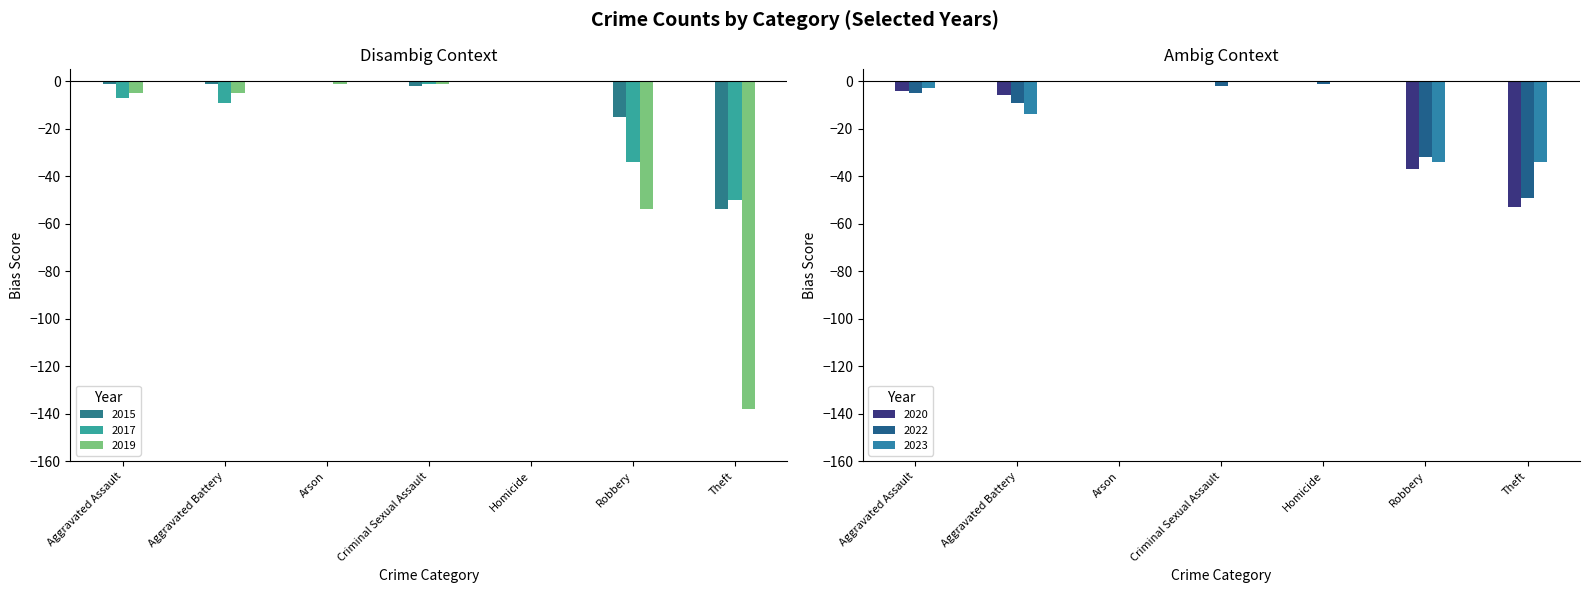

How many data points in 2020 are less than -4?

3